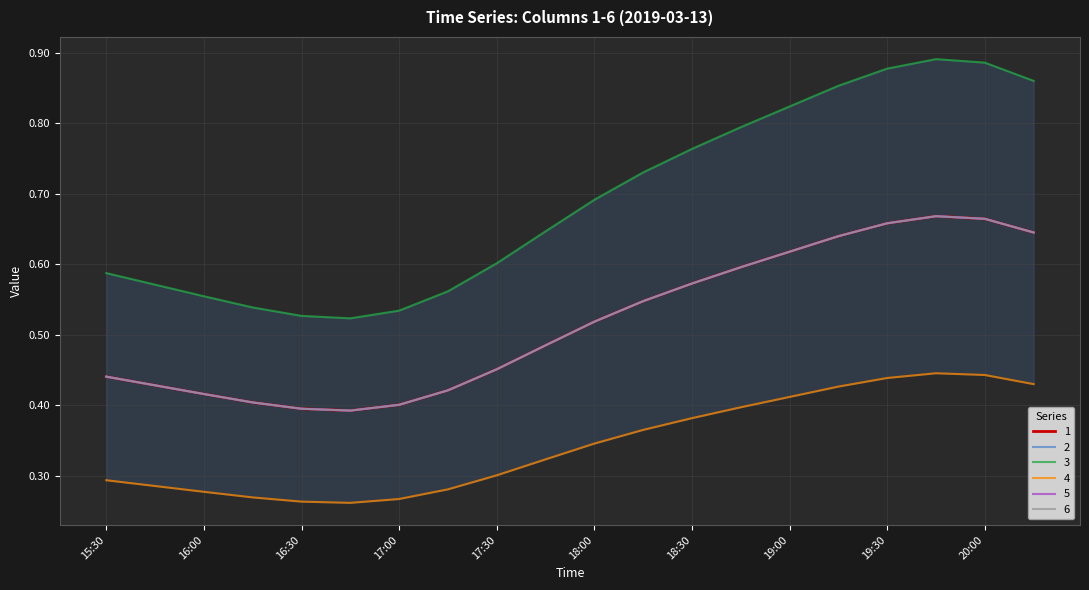

Rank the categories by 6 value from highest to lowest.

19:45, 20:00, 19:30, 20:15, 19:15, 19:00, 18:45, 18:30, 18:15, 18:00, 17:45, 17:30, 15:30, 15:45, 17:15, 16:00, 16:15, 17:00, 16:30, 16:45